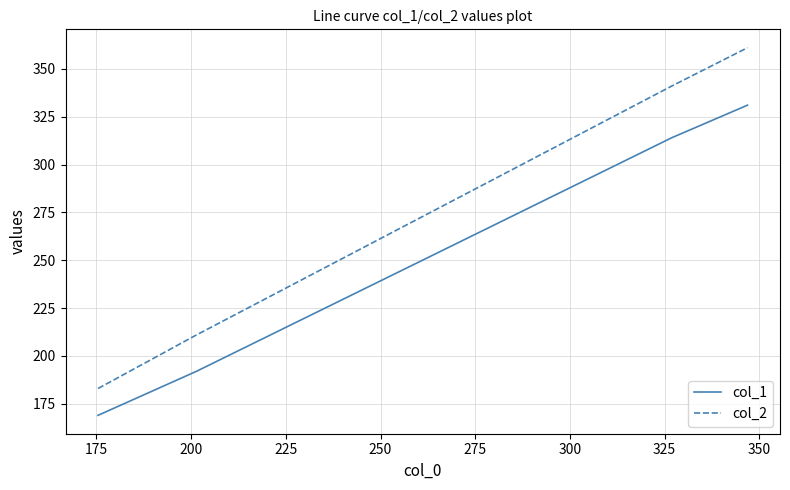

Does the chart have visible grid lines?

Yes